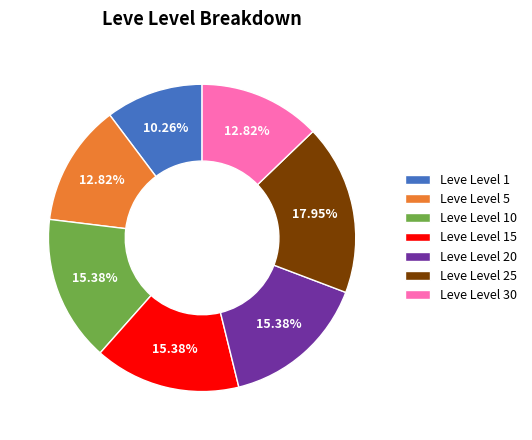

What is the total percentage of Leve Level 5 and Leve Level 10?

28.2%